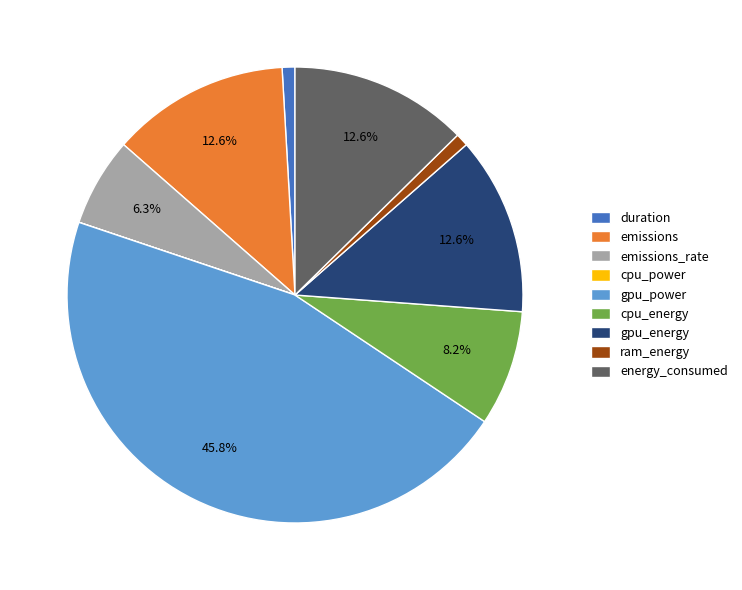

To the nearest percent, what is the combined percentage of gpu_energy and duration?

14%